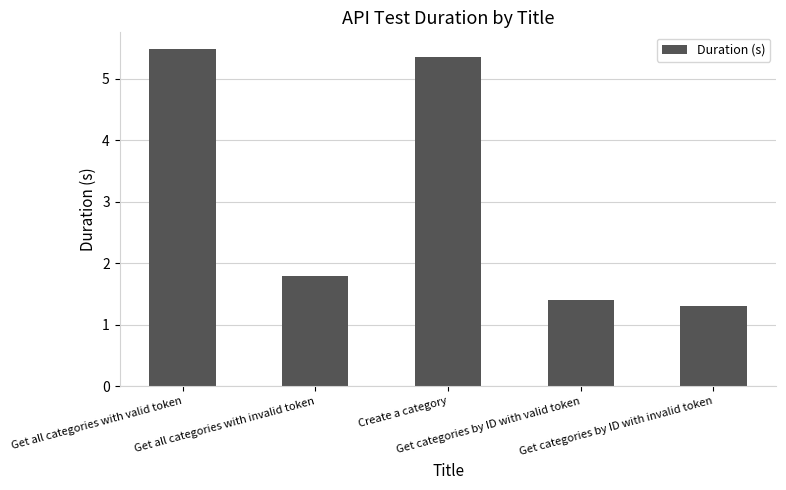

What is the difference between the maximum and minimum values?

4.2